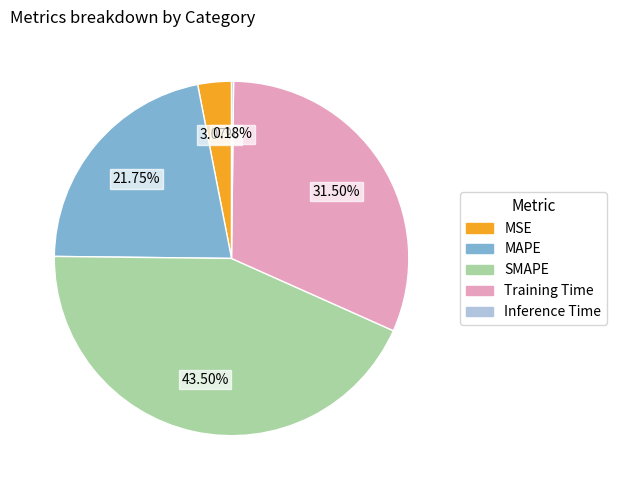

What percentage is NOT represented by SMAPE?

56.5%